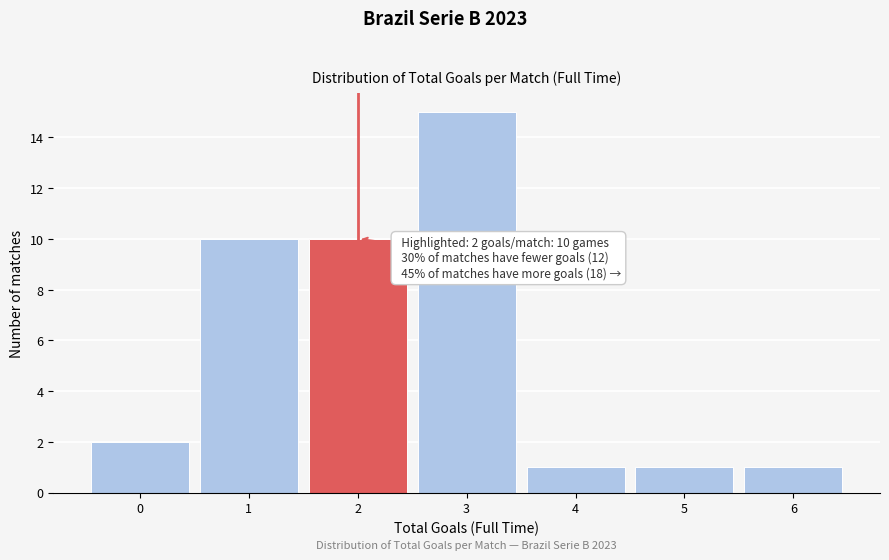

Reading left to right, what are all the values shown in this chart?

0=2	1=10	2=10	3=15	4=1	5=1	6=1